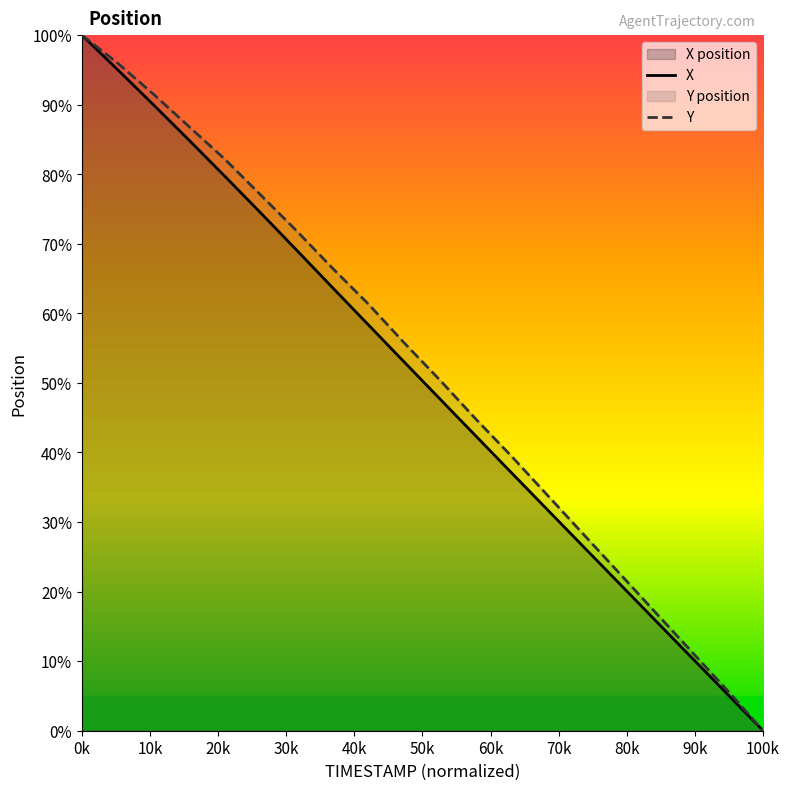

How many values in the Y series exceed 55?

10